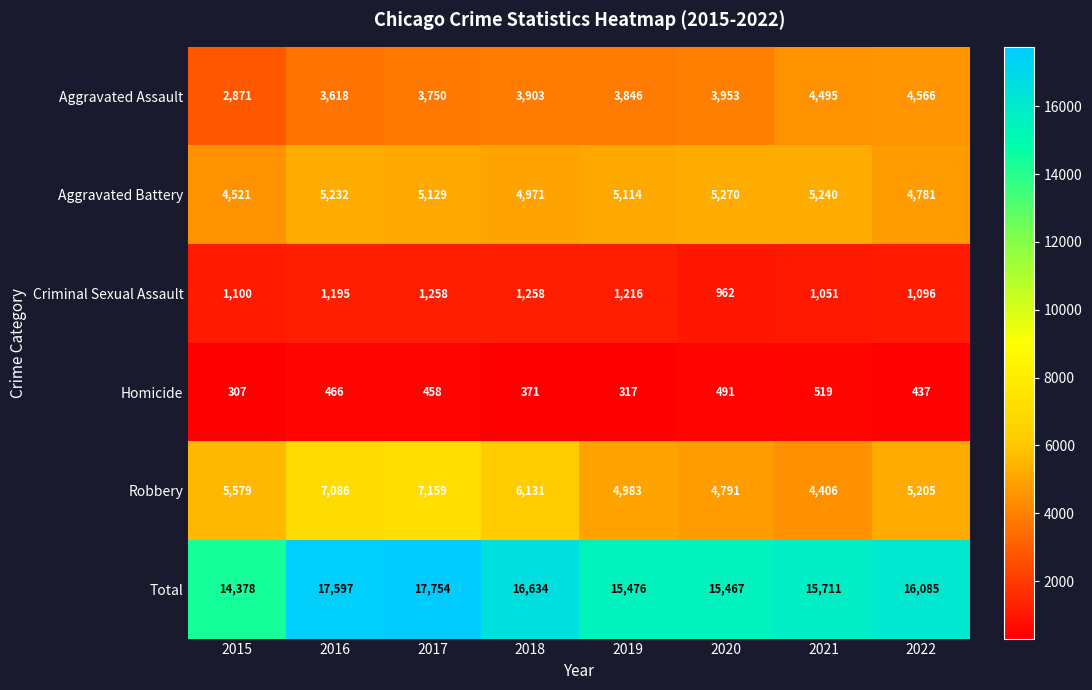

Between 2020 and 2022, which series saw the biggest shift?

Total